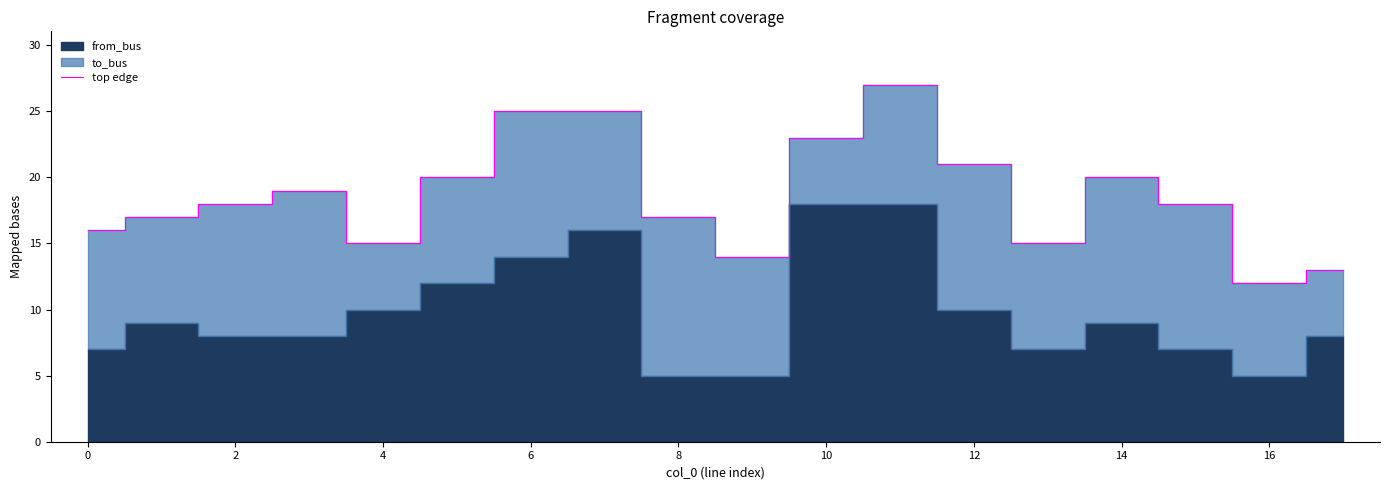

Is it true that top edge equals 24 at 4?

False